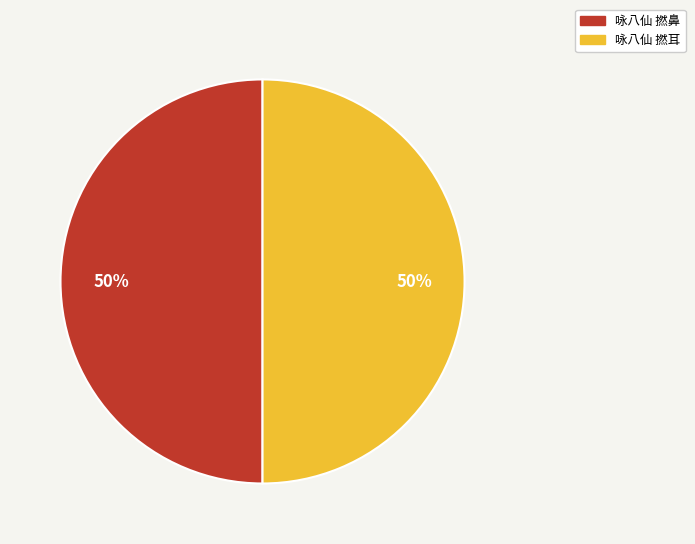

Count the number of slices in the pie.

2